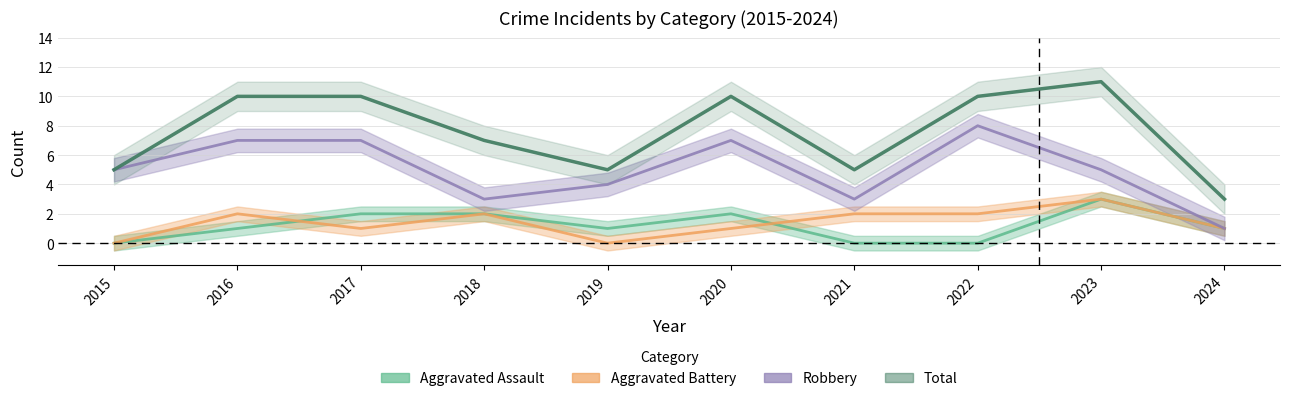

How many values in the Aggravated Assault series exceed 1?

4